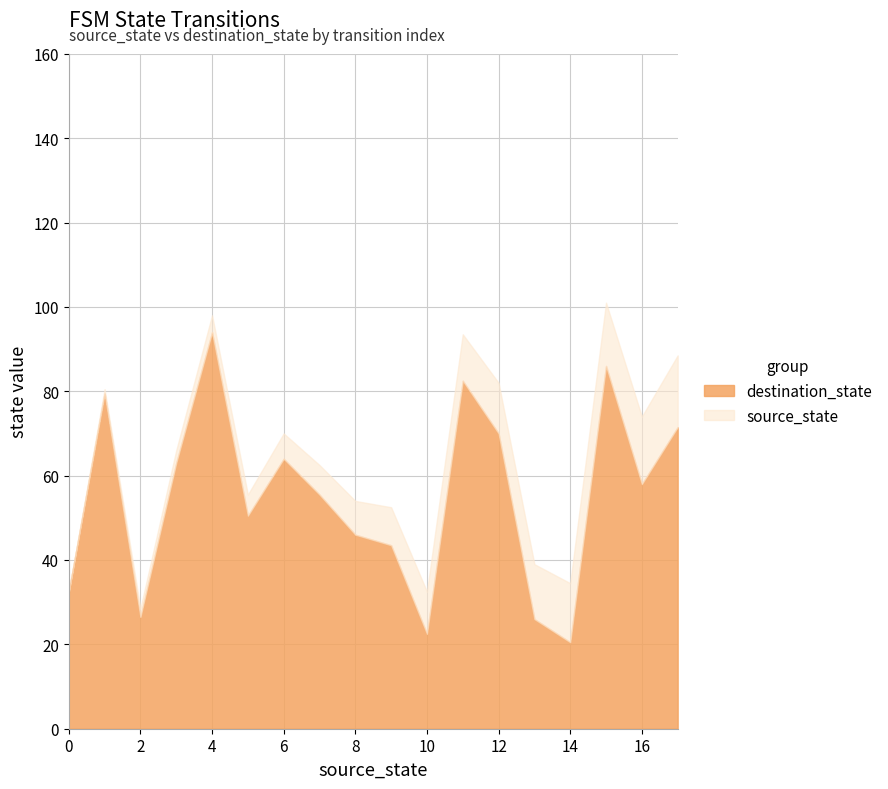

Which series has the widest spread of values?

destination_state